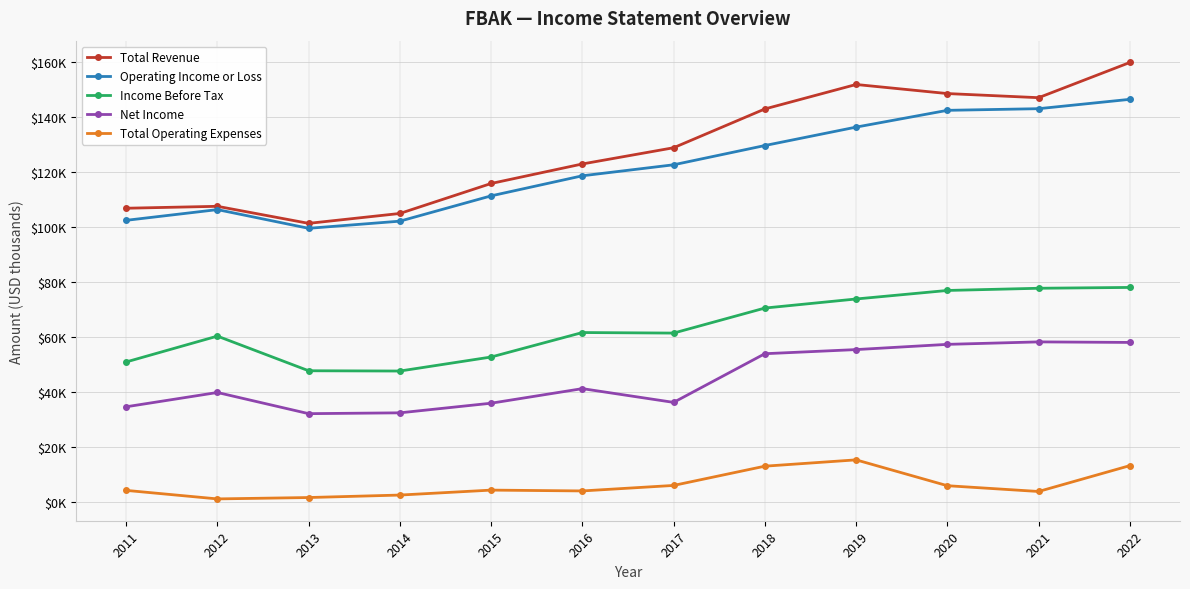

Is this an area chart (filled region under the line)?

No